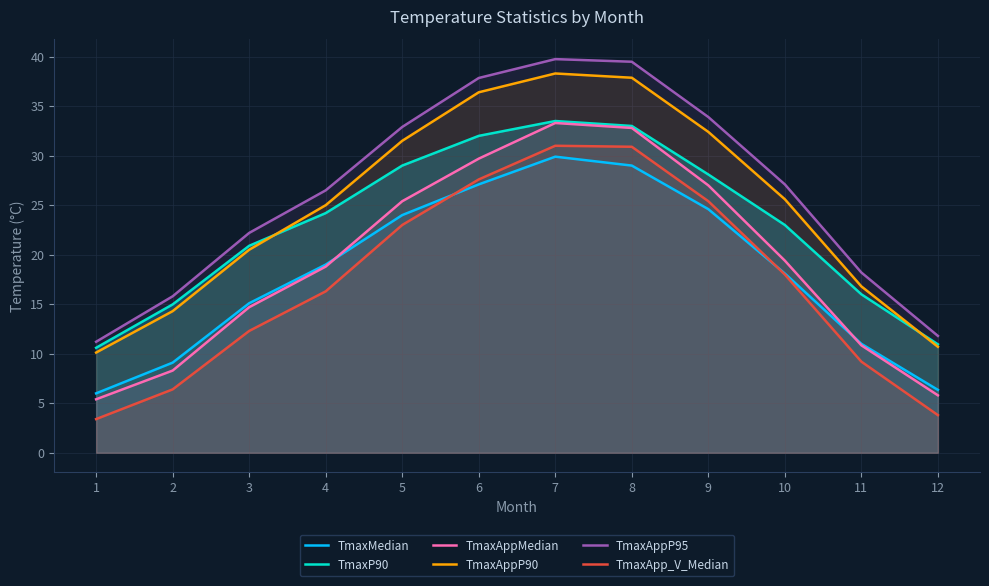

In TmaxMedian, how many points are higher than both neighbors (excluding endpoints)?

1